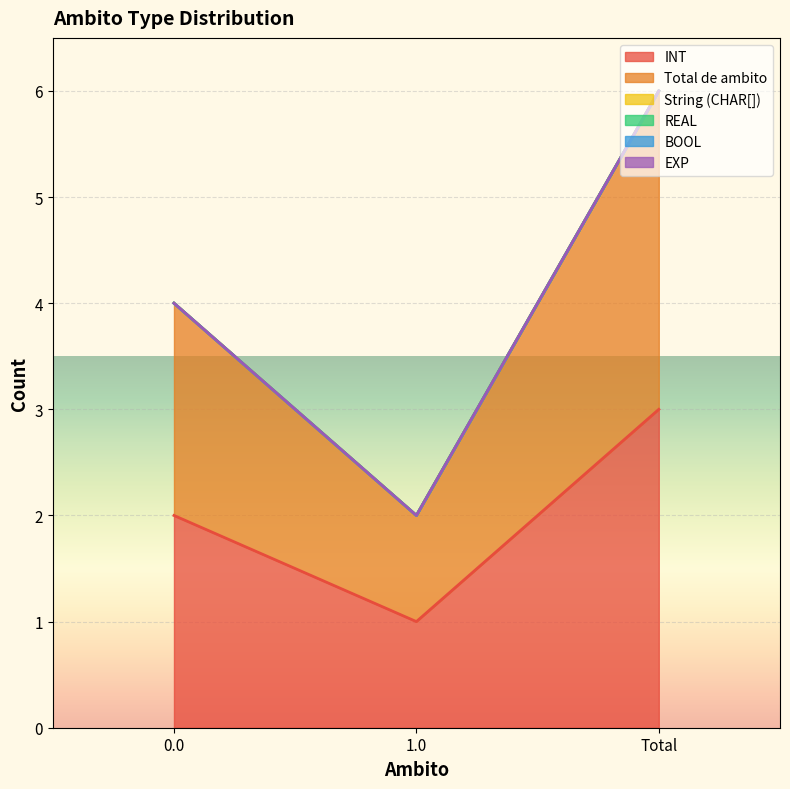

Does the chart display data point markers on the line(s)?

No